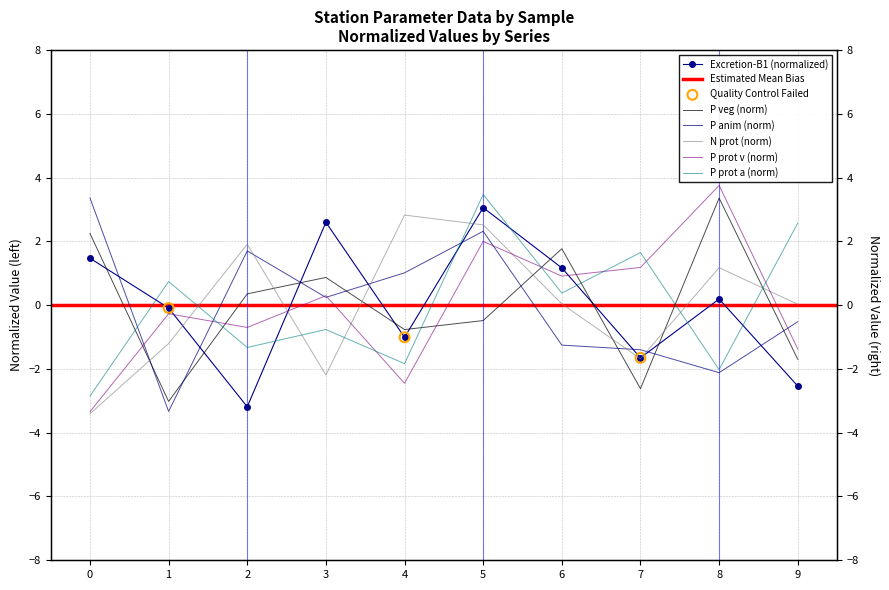

Is the value of P prot v [fraction] at 2 greater than the value of P anim [g/cap/d] at 0?

No